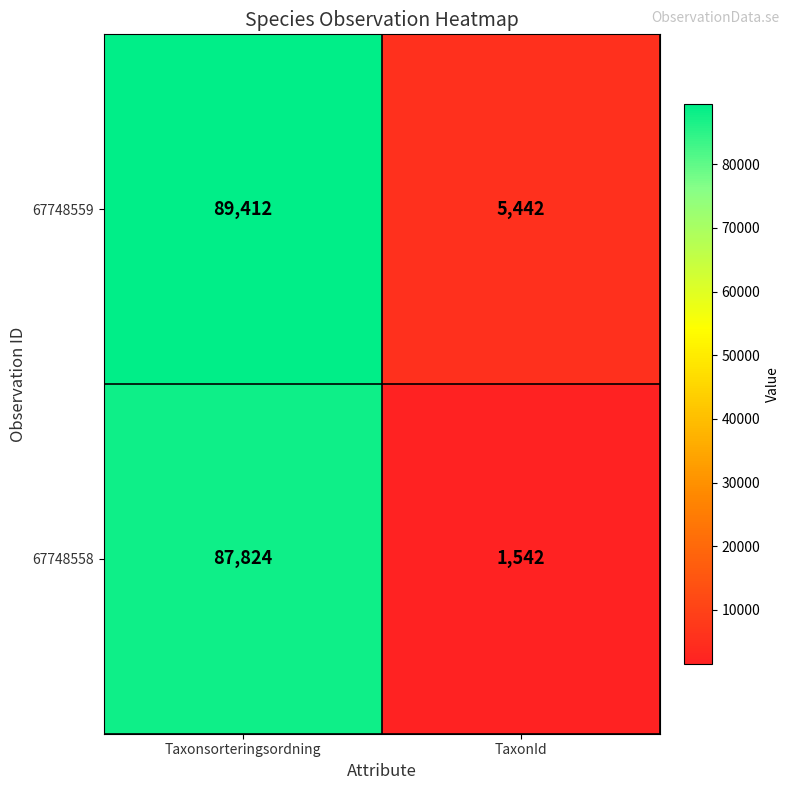

What is the lowest value of the 67748558 series?

1542